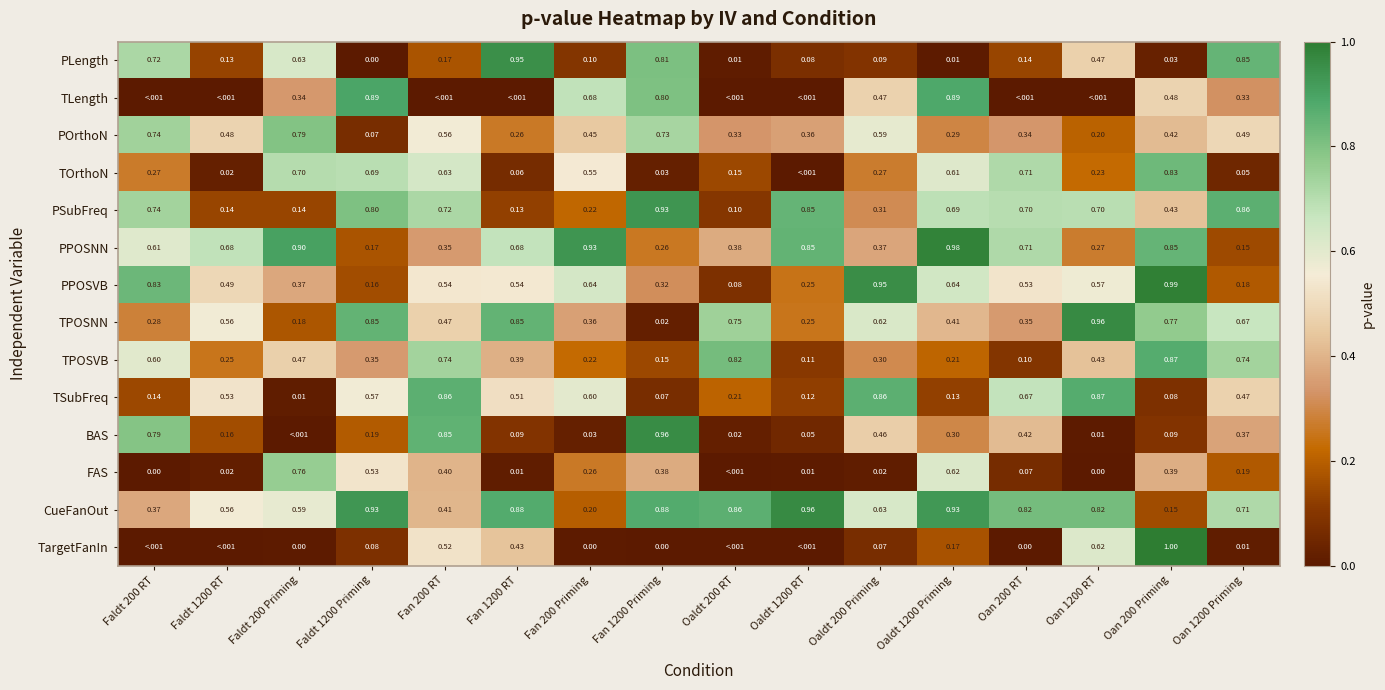

At which label is TOrthoN closest to 0?

Oaldt 1200 RT